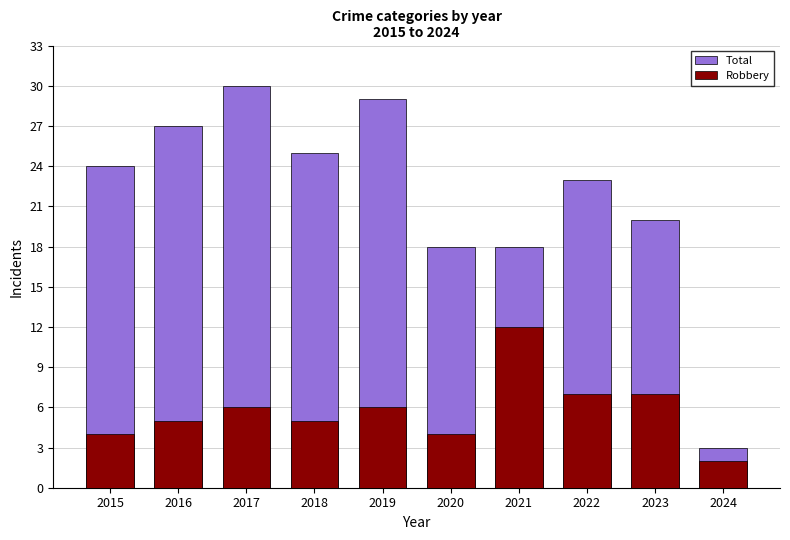

How many values in the Robbery series are below 6?

5